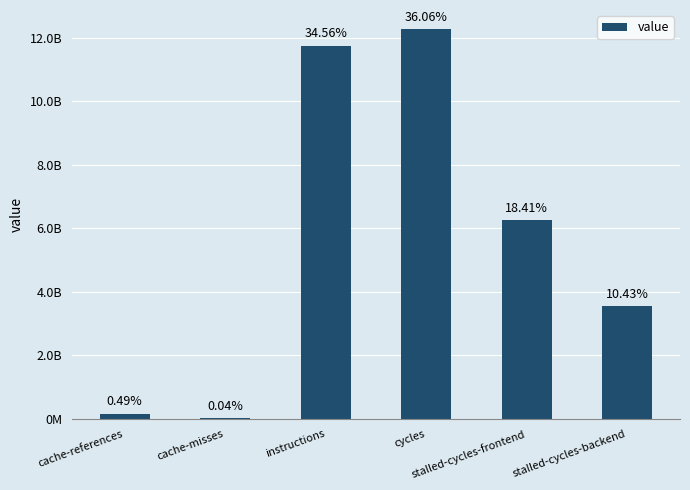

What is the value of the 6th bar from the left?

3547716715